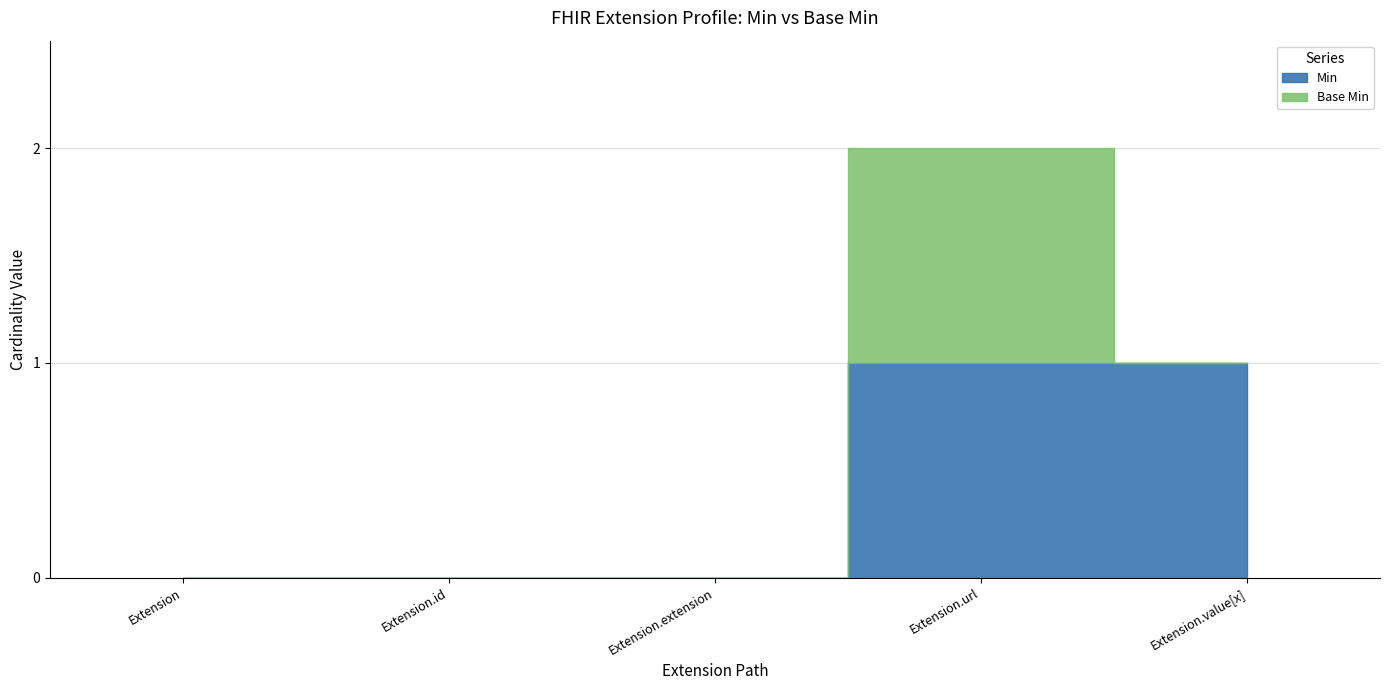

Which series has the largest total across all categories?

Min